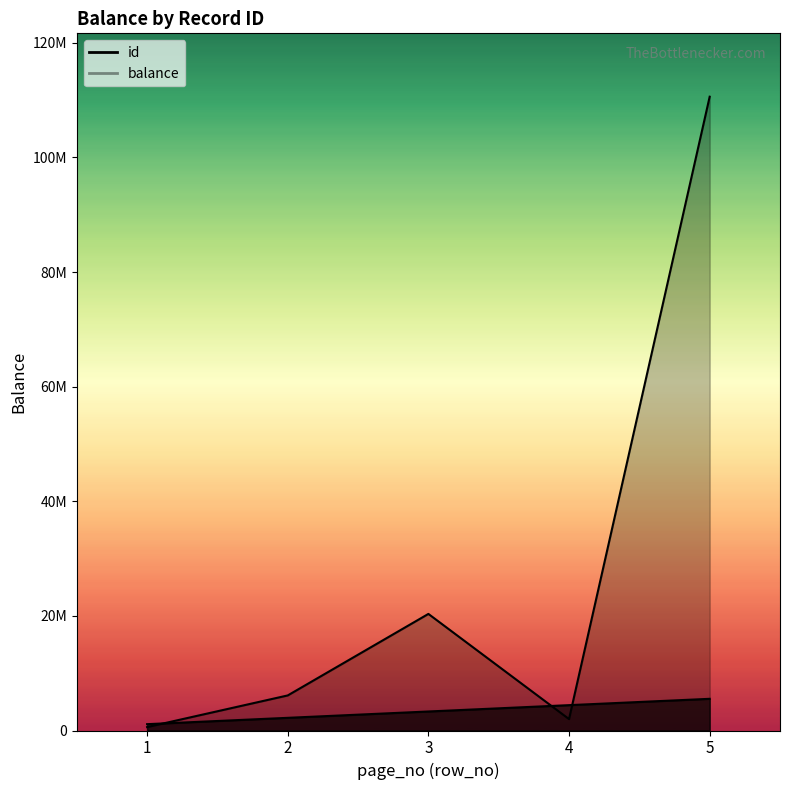

At which category does the chart reach its peak across all series?

5